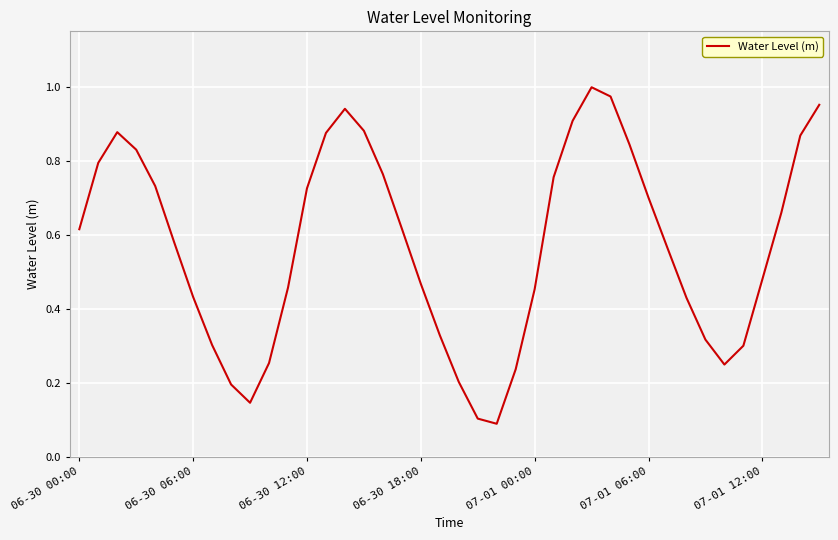

Is this an area chart (filled region under the line)?

No